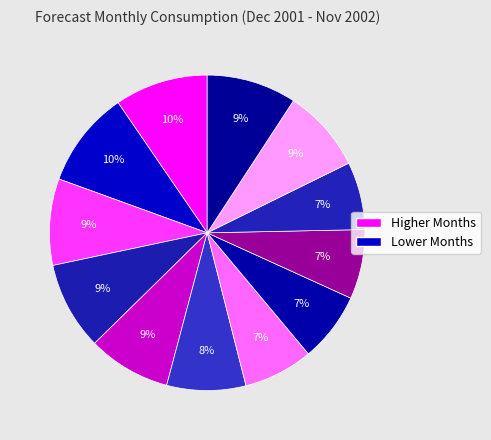

How many slices are in this pie chart?

12